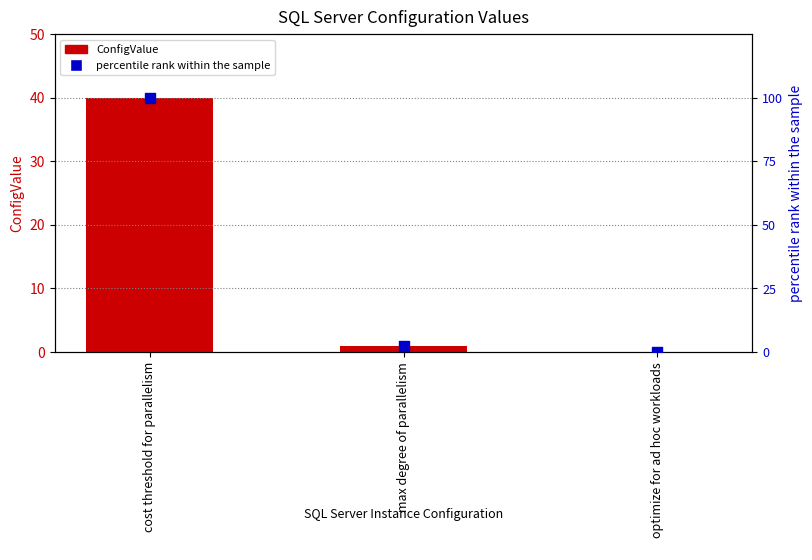

What are all the series names shown in the legend?

ConfigValue, percentile rank within the sample